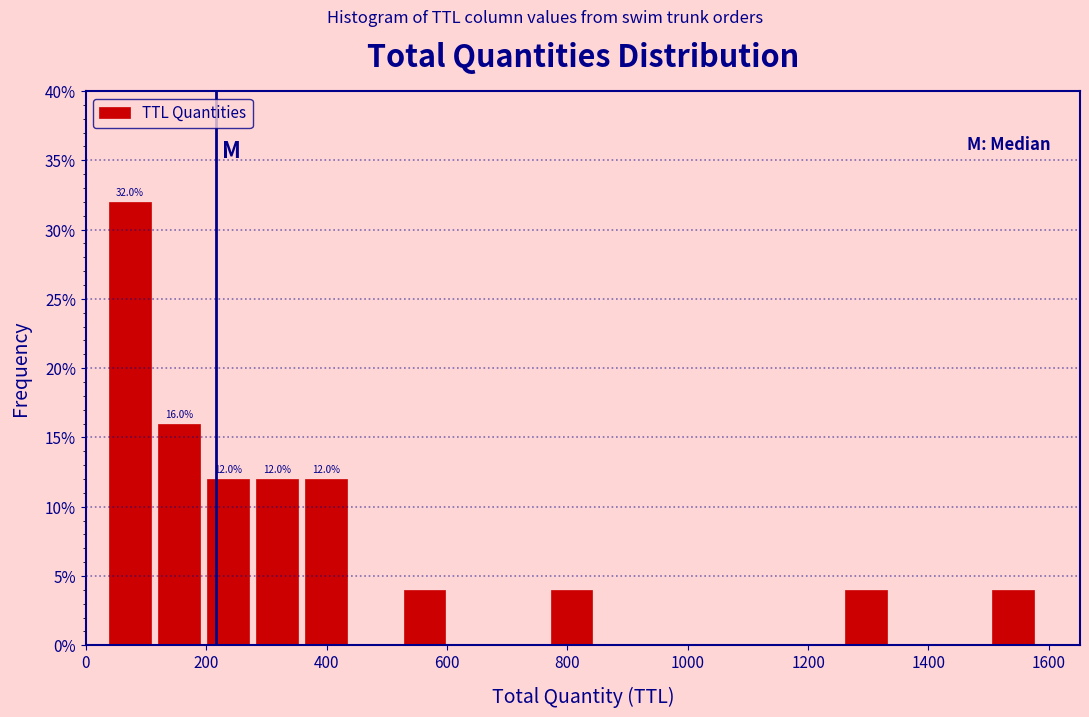

Which range on the x-axis has the tallest bar?

40 to 120